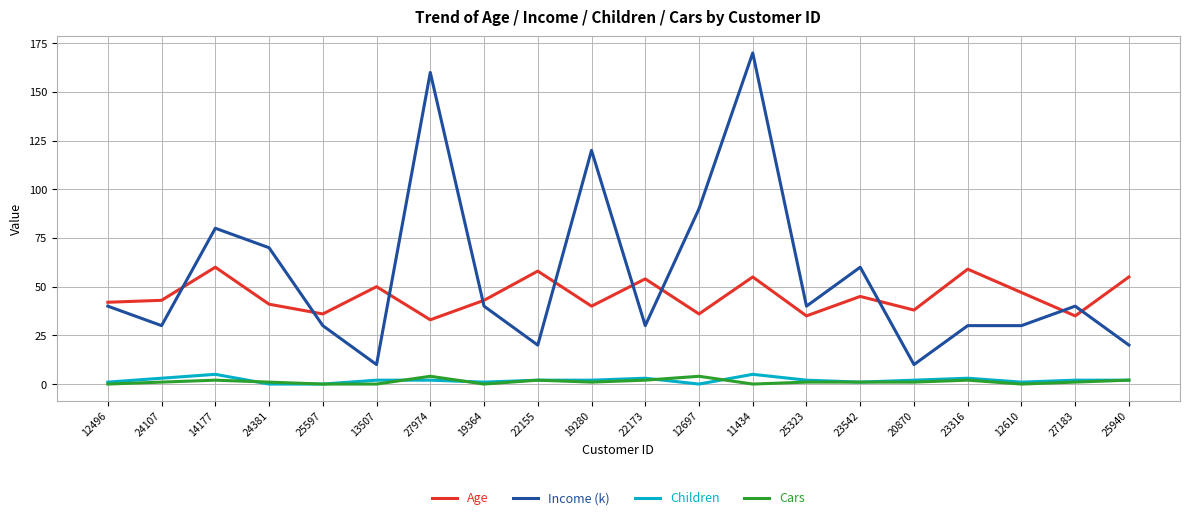

Between 19280 and 23542, which series saw the biggest shift?

Income (k)